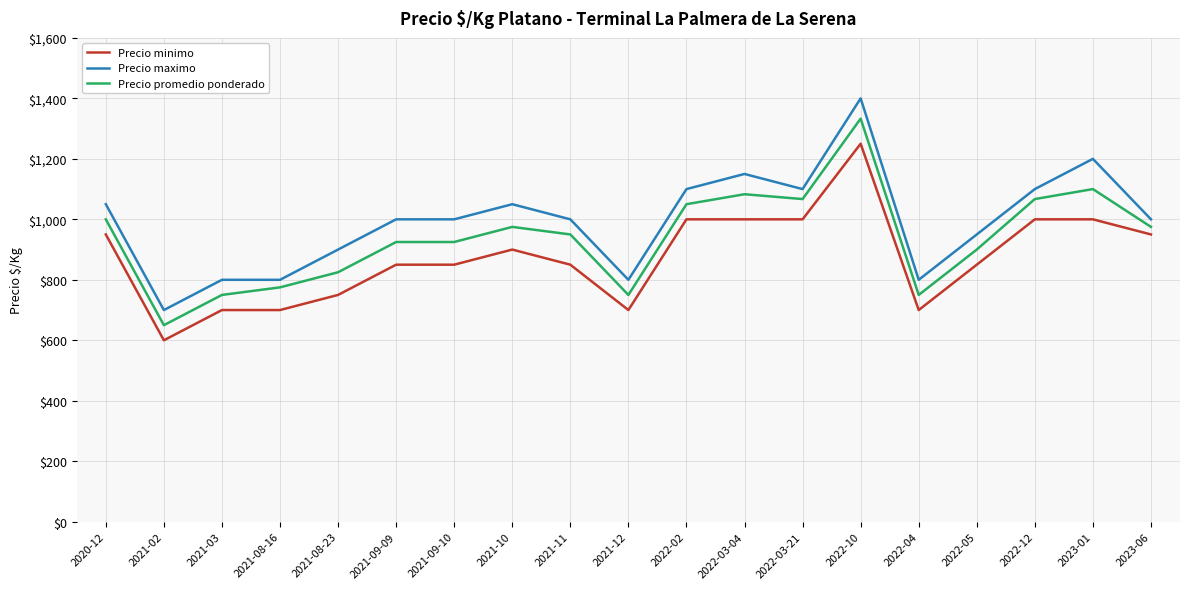

At how many categories does at least one series exceed 1190?

2